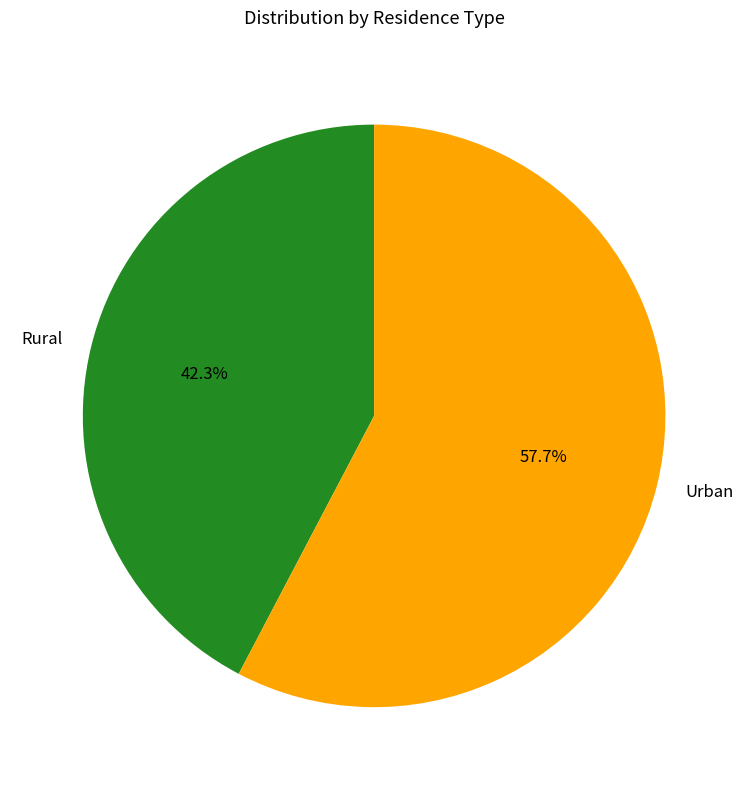

Which category has the biggest portion of the pie?

Urban